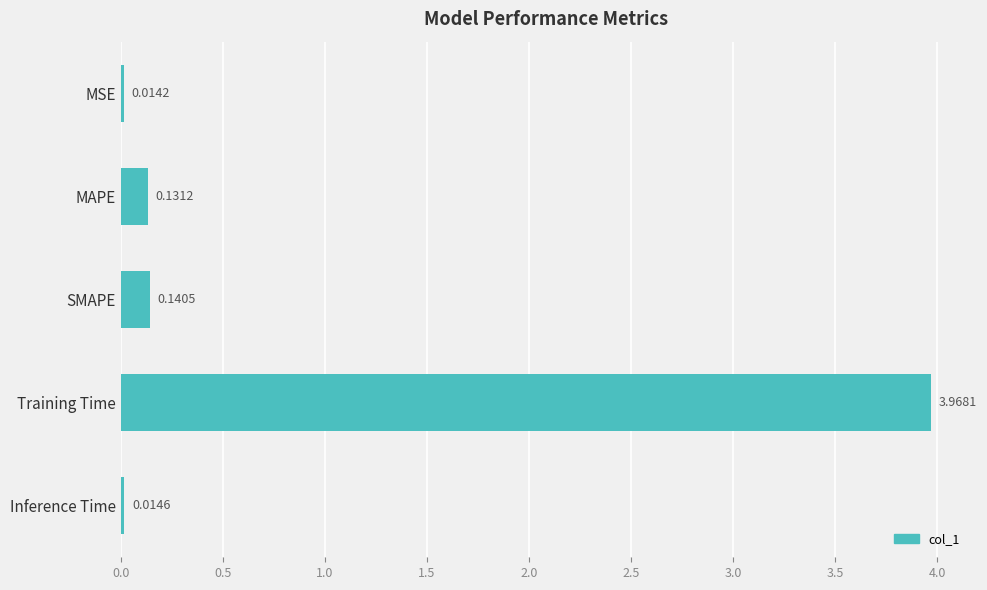

What is the label of the 3rd bar from the bottom?

SMAPE